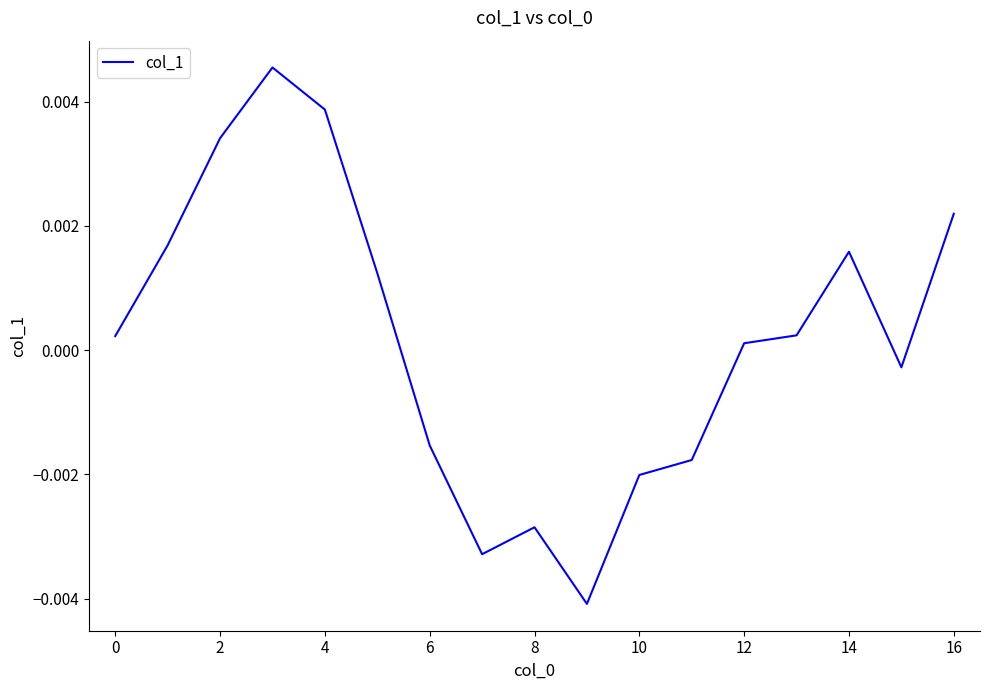

Is this an area chart (filled region under the line)?

No